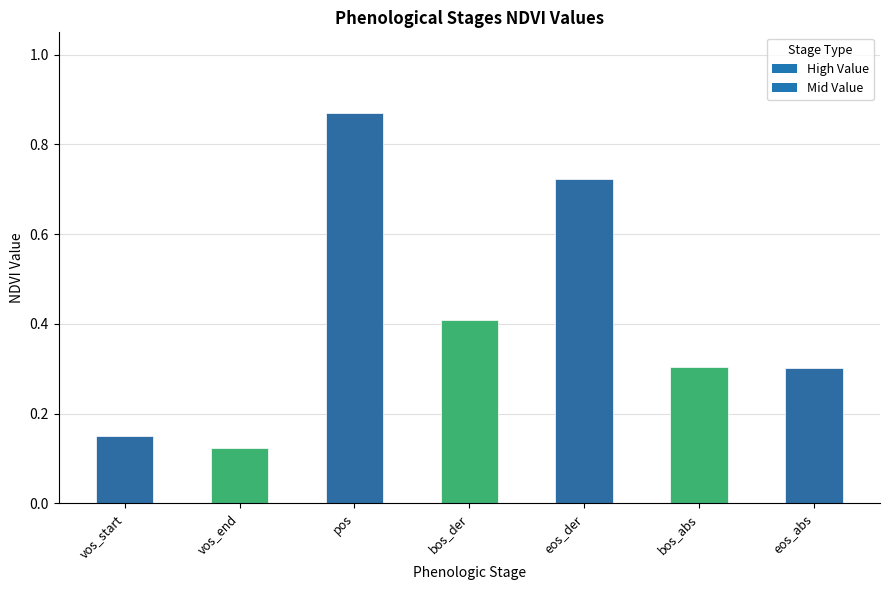

Is it true that the value at bos_abs is 0.4?

False